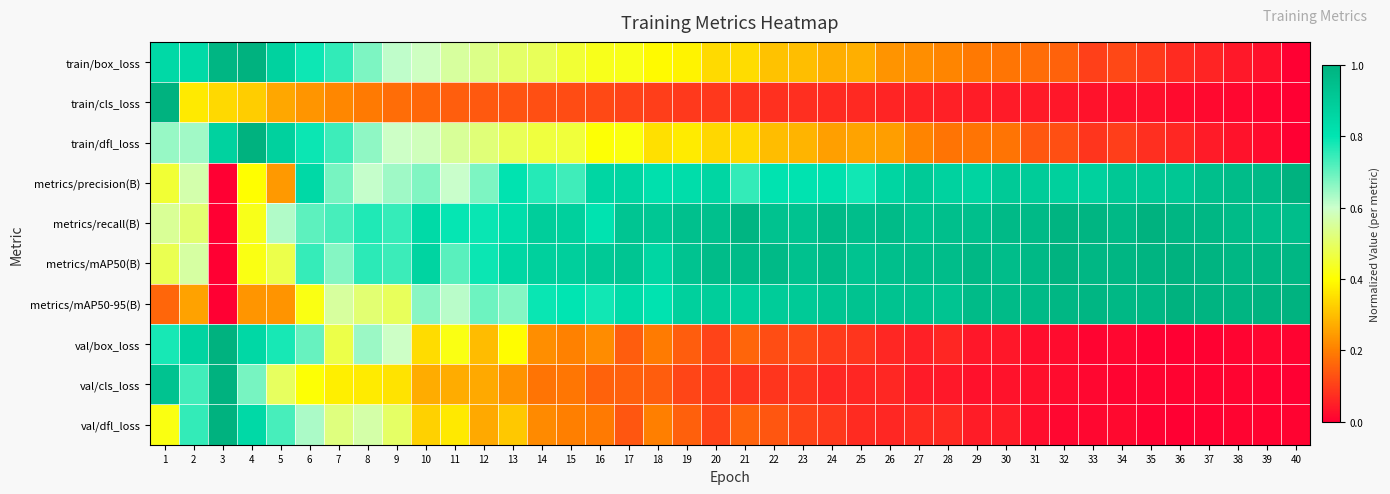

Between 5 and 9, which is larger?

5